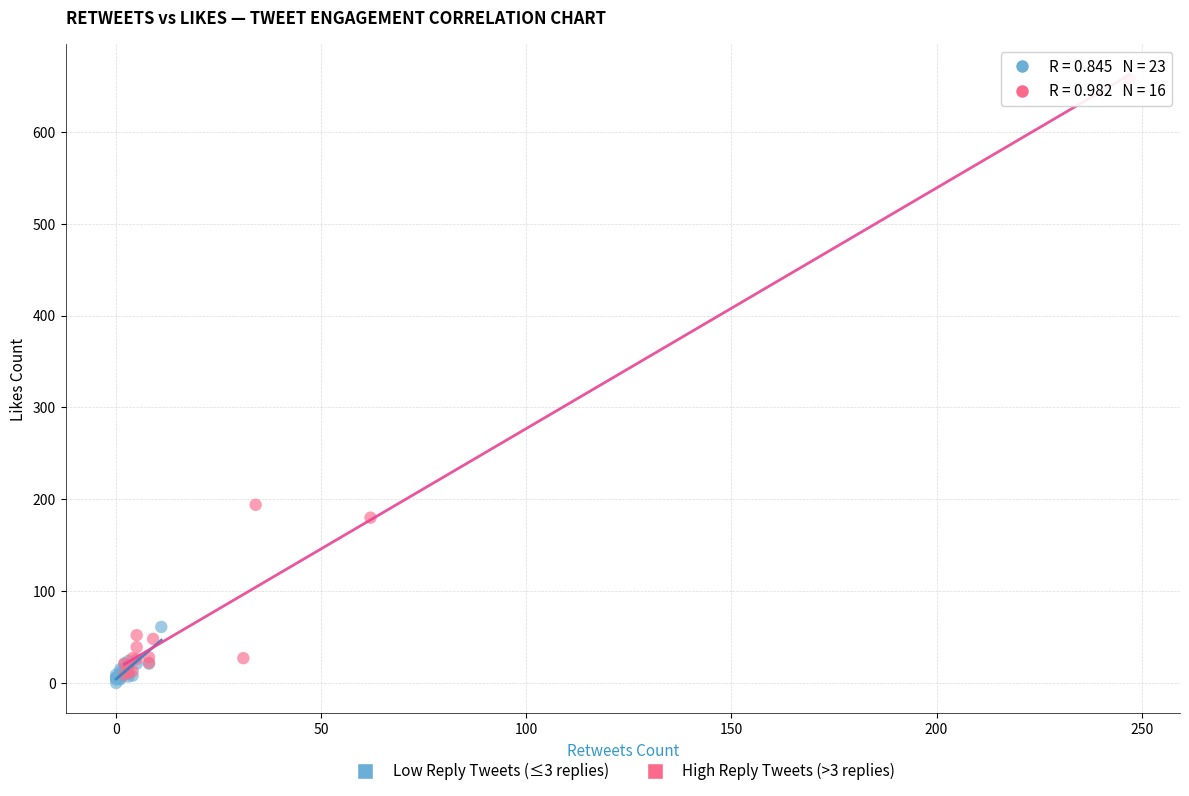

Which series contains the highest Y value?

High Reply Tweets (>3 replies)